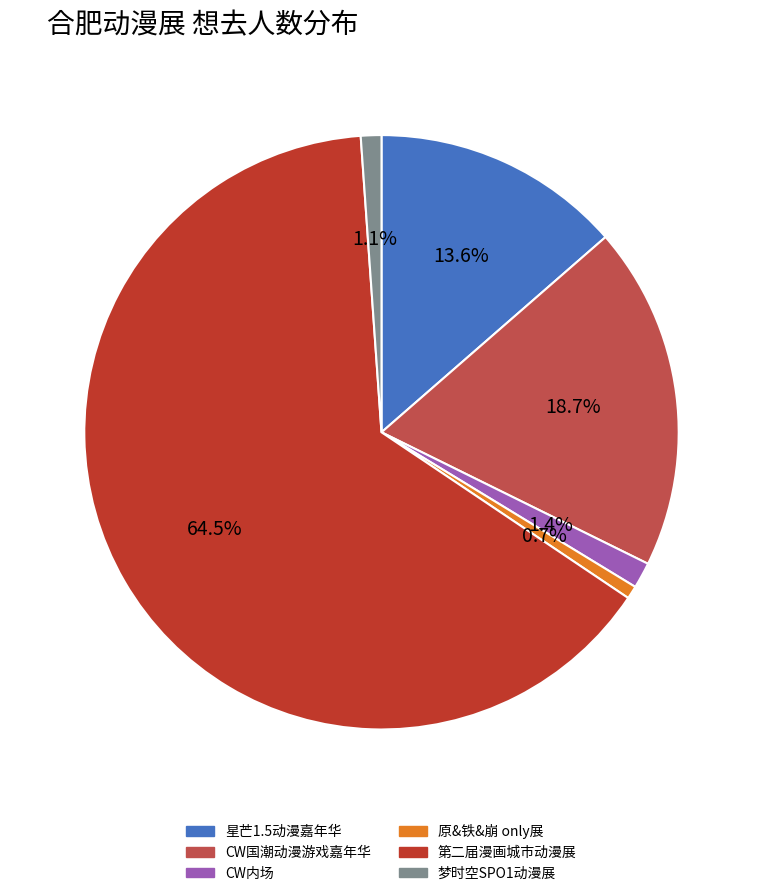

What percentage is NOT represented by 梦时空SPO1动漫展?

98.9%